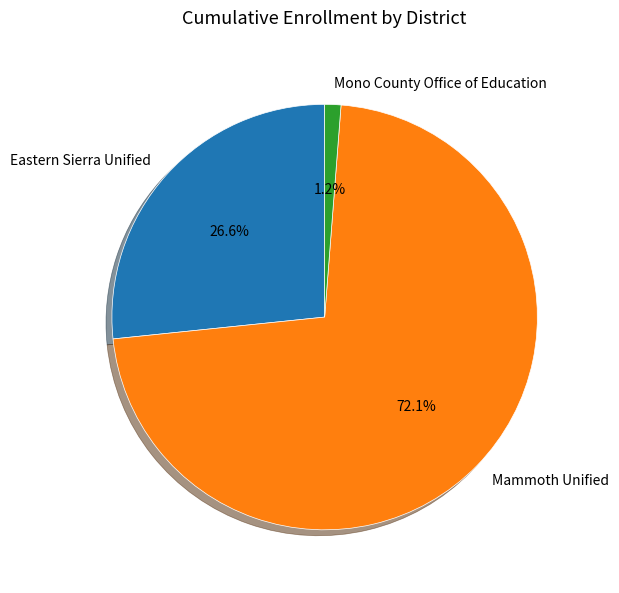

How many segments does this pie chart have?

3